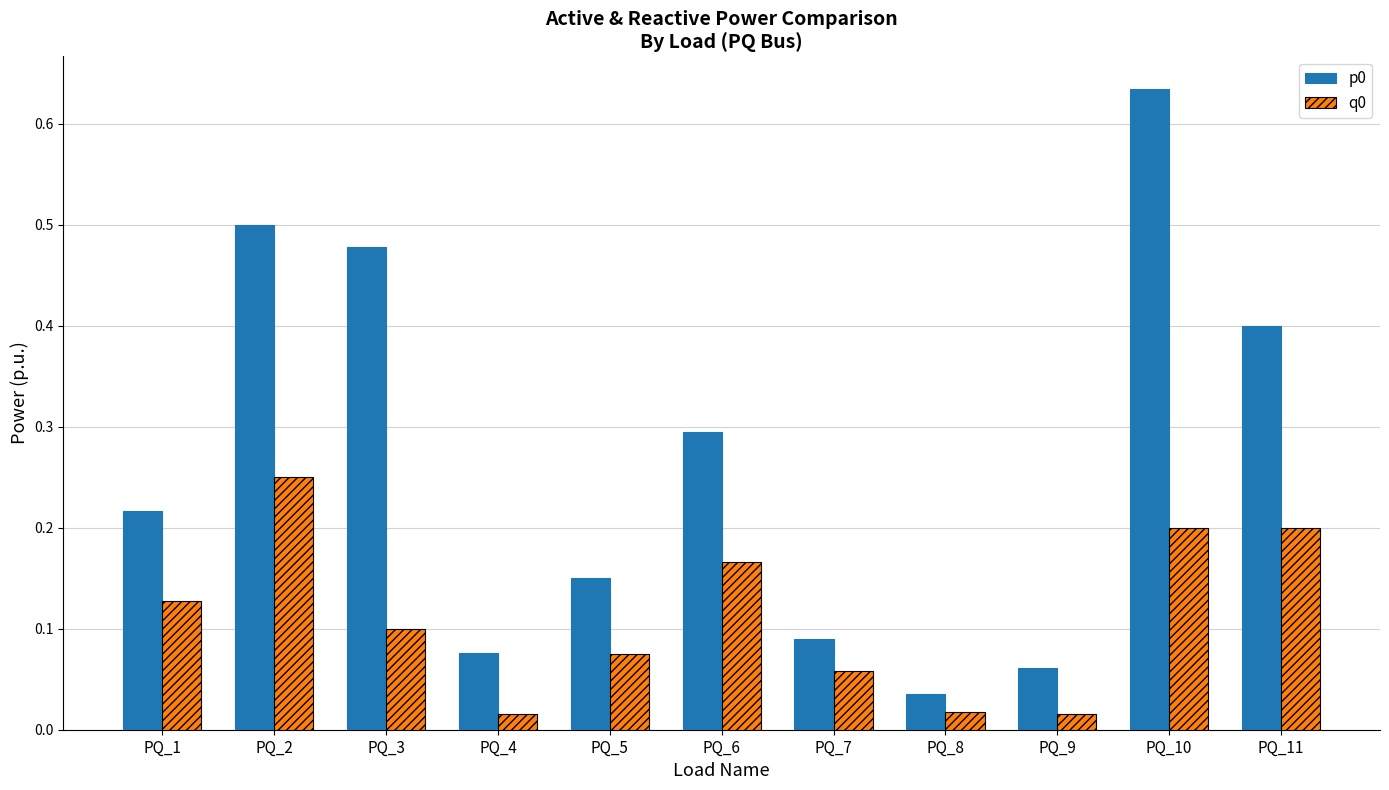

How many bars are there in each group?

2